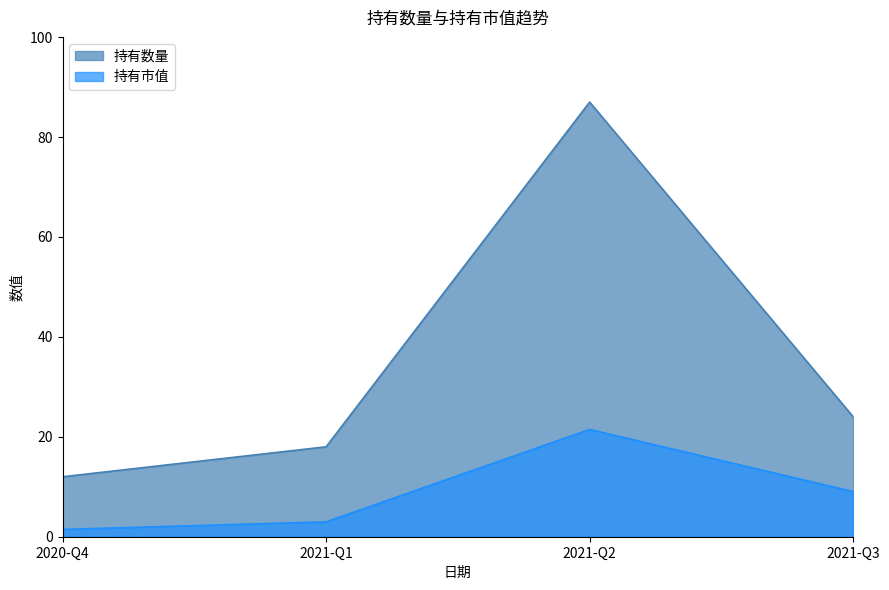

At 2021-Q3, list the series in order from largest to smallest.

持有数量, 持有市值